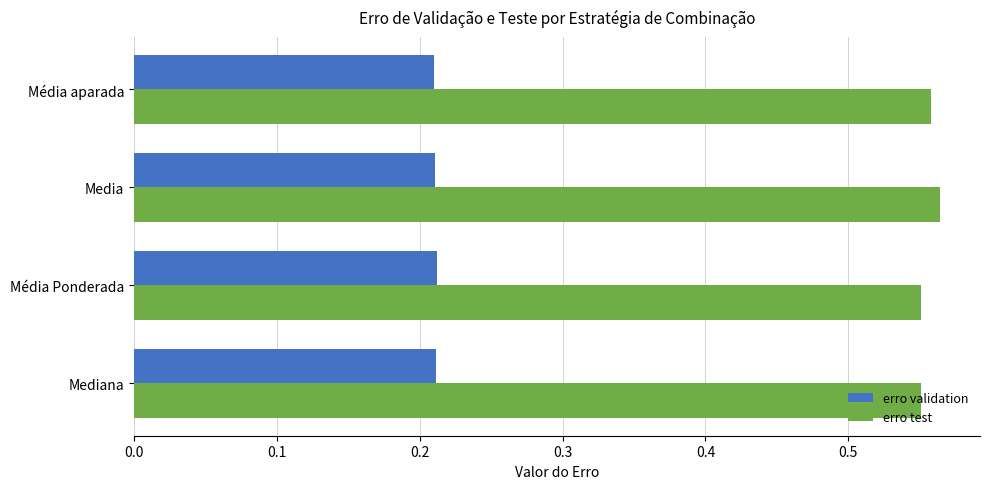

Is the value of erro validation at Média Ponderada greater than the value of erro test at Média Ponderada?

No